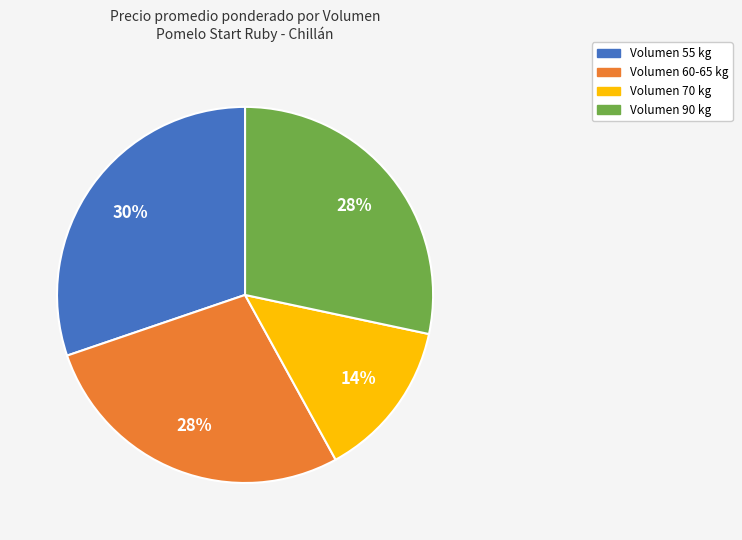

Which slice is the smallest?

Volumen 70 kg